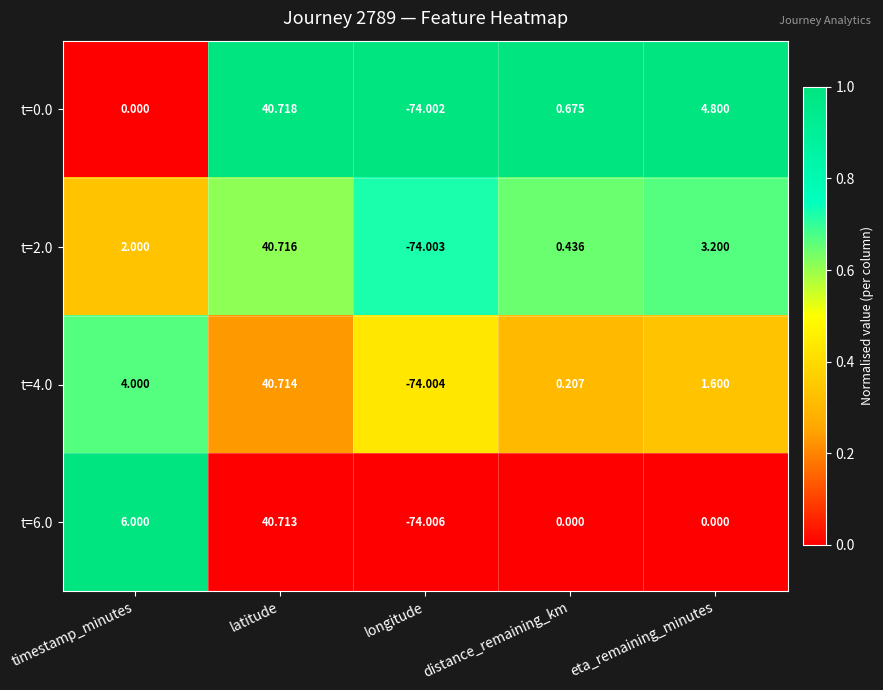

At which category is the sum across all series the highest?

latitude